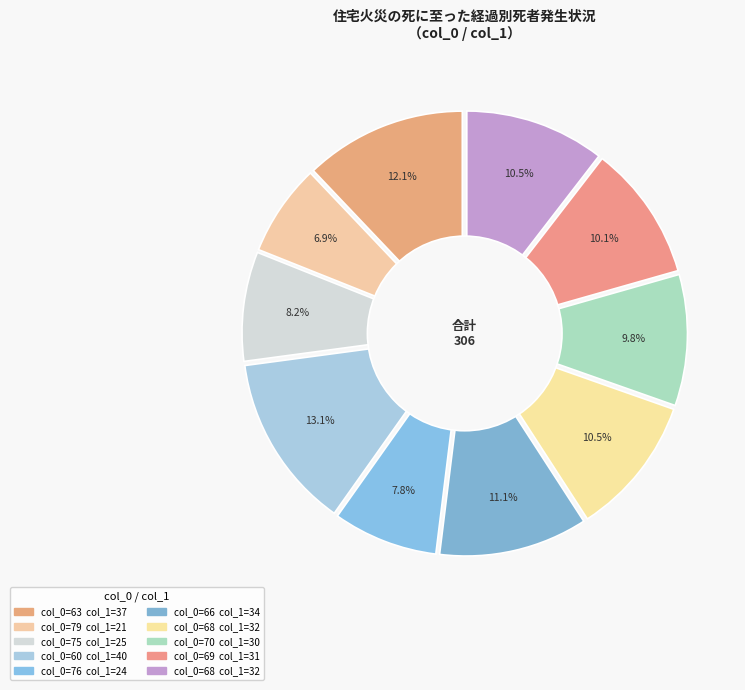

To the nearest percent, what is the difference between the largest and smallest slice percentages?

6%